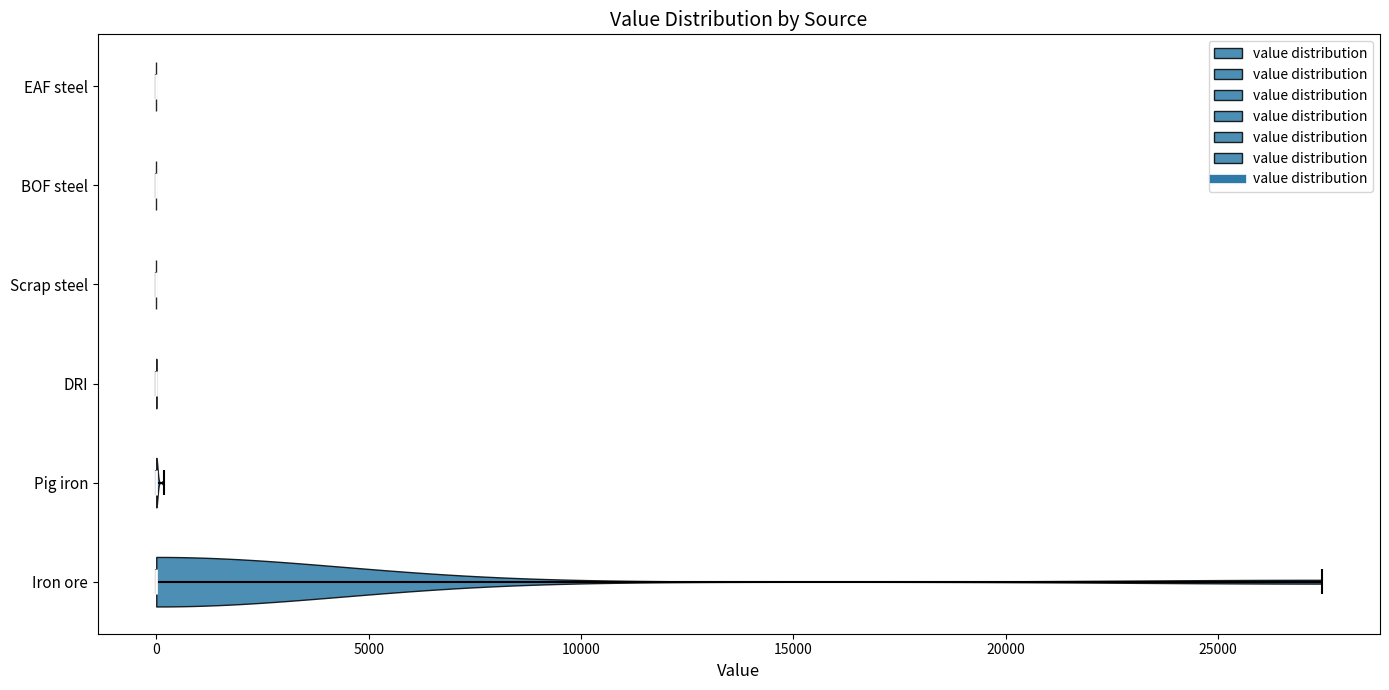

Where does the median line of the violin for Pig iron sit on the x-axis? The values are not printed on the chart, so give them approximately, as read against the axis.

0